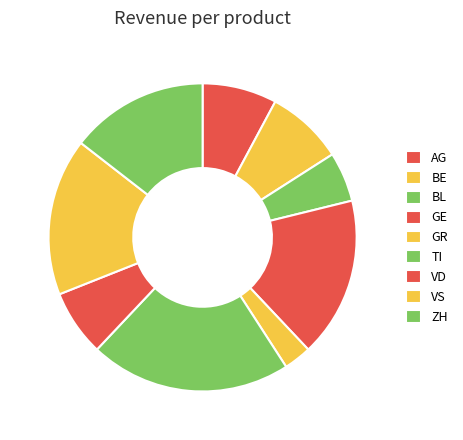

Which category has the smallest portion of the pie?

GR